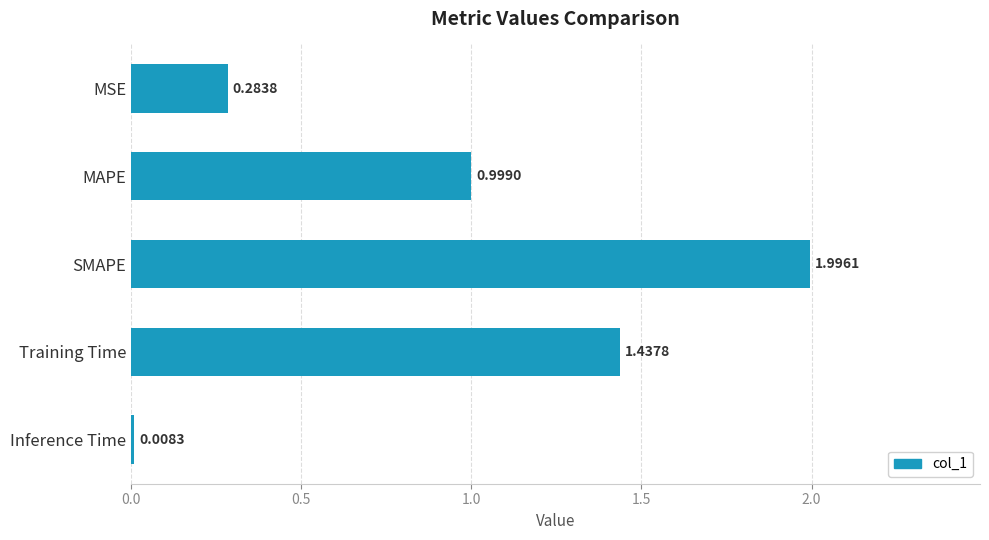

How many bars are there in total?

5